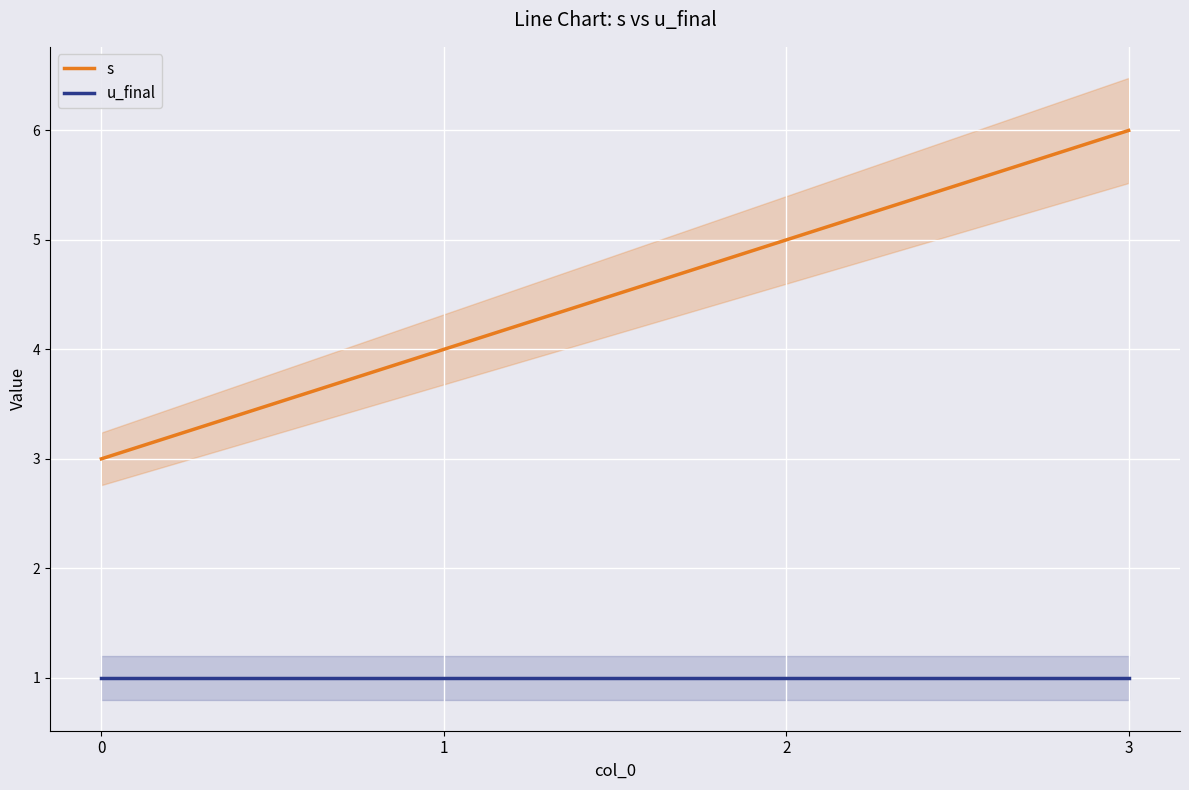

Count the s values in the range 4 to 6.

3